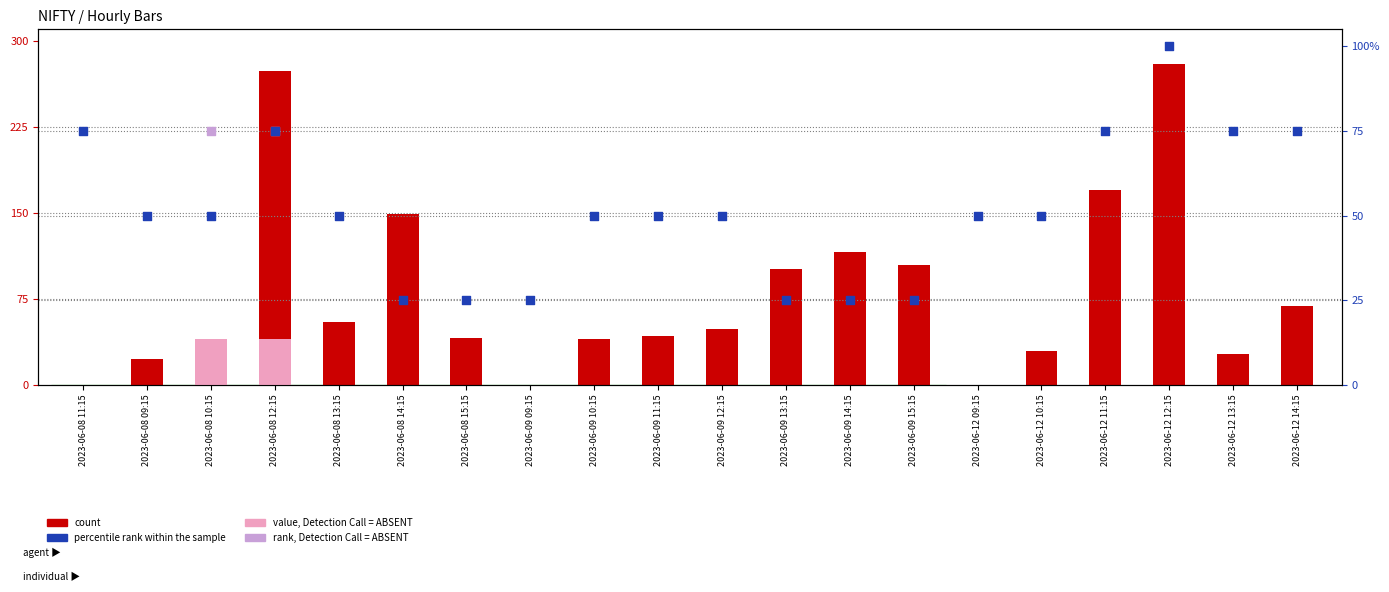

Which series has the largest Y range (max minus min)?

count